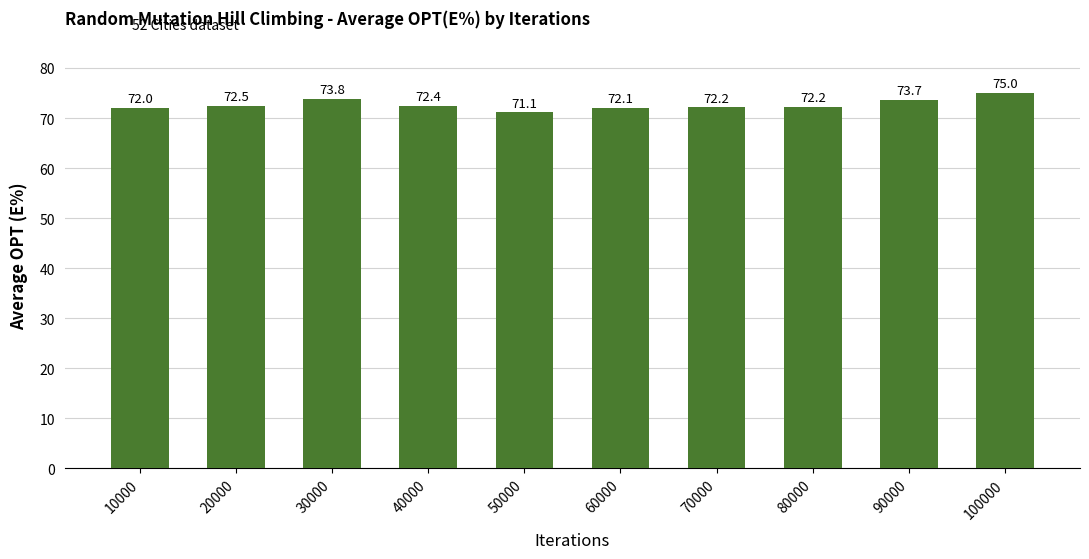

Reading right to left, list all the values displayed in this chart.

75.0	73.7	72.2	72.2	72.1	71.1	72.4	73.8	72.5	72.0